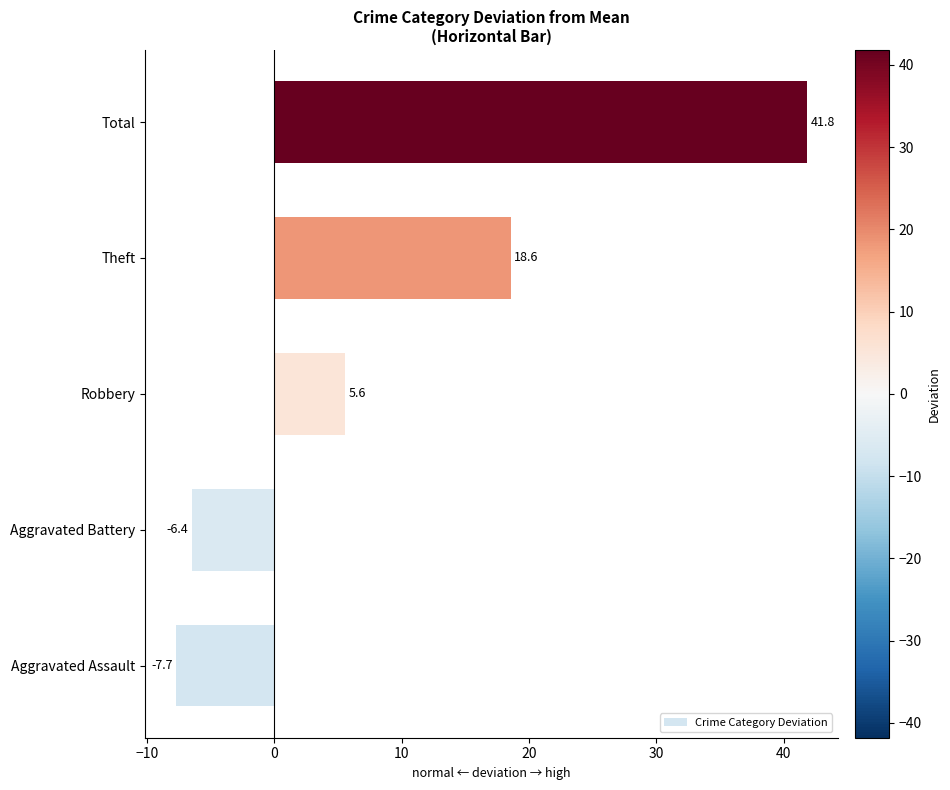

Rank the categories by value from lowest to highest.

Aggravated Assault, Aggravated Battery, Robbery, Theft, Total